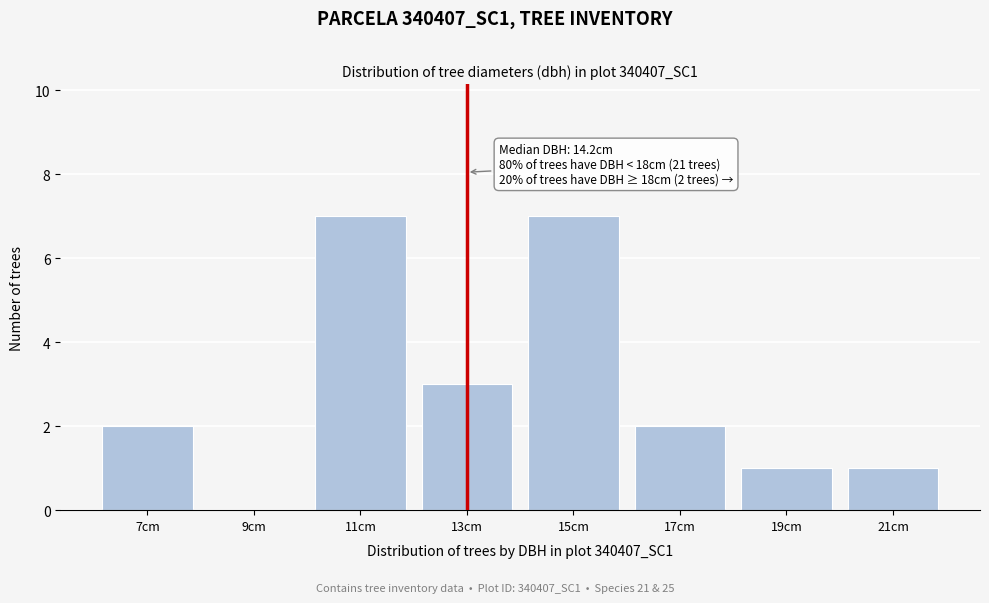

Reading right to left, what are all the values shown in this chart?

21cm=1	19cm=1	17cm=2	15cm=7	13cm=3	11cm=7	9cm=0	7cm=2